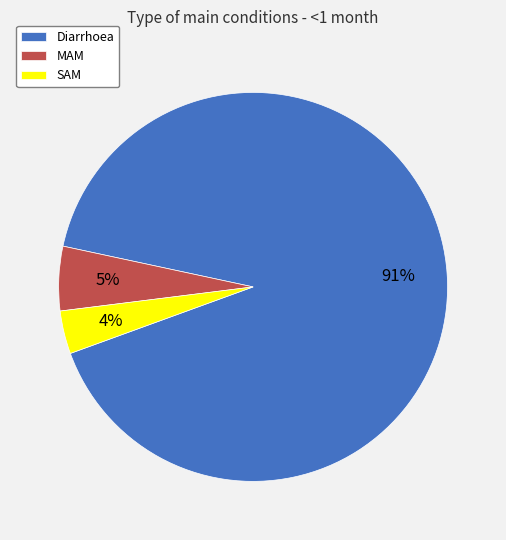

True or false: MAM accounts for 19% of the total.

False